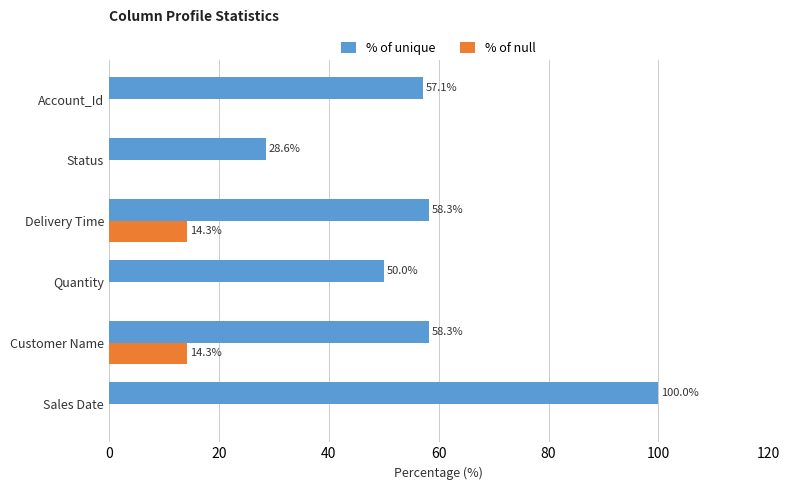

At which category is the sum across all series the highest?

Sales Date